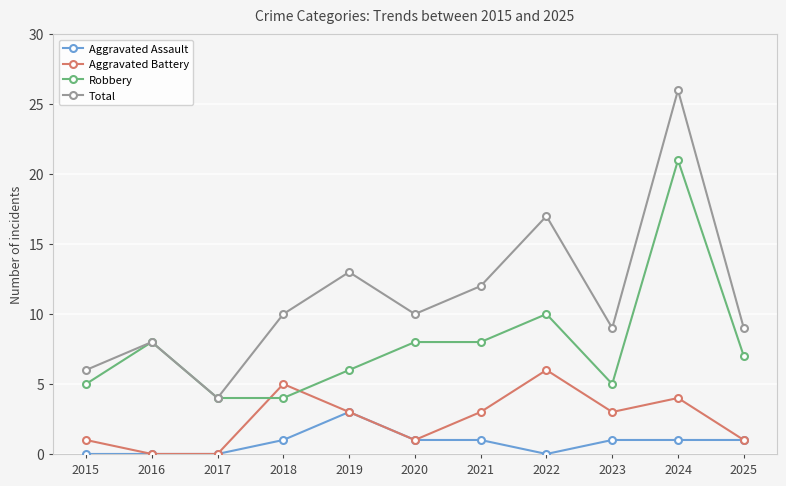

What is the maximum value shown in the chart?

26